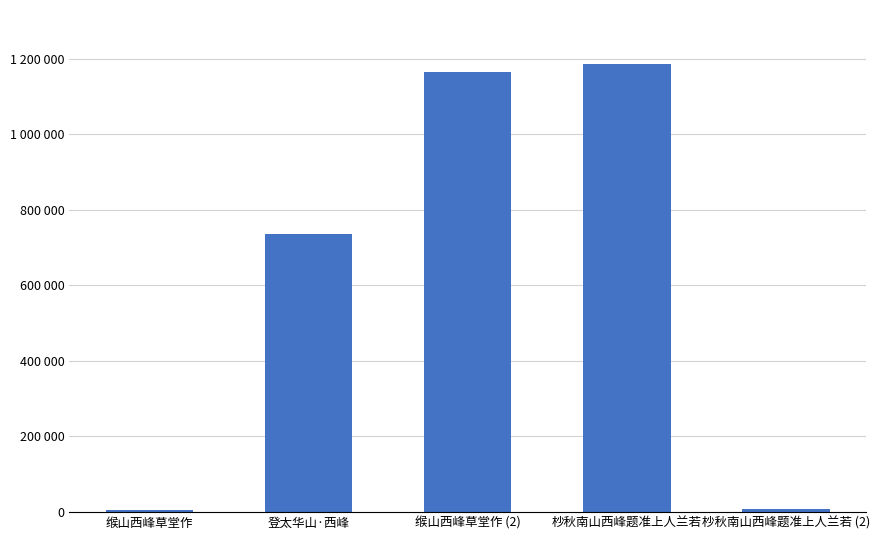

Are the bars horizontal?

No